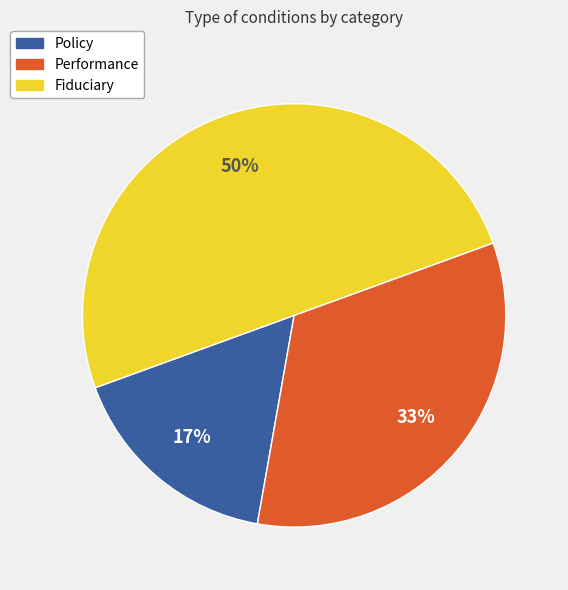

Which category has the biggest portion of the pie?

Fiduciary